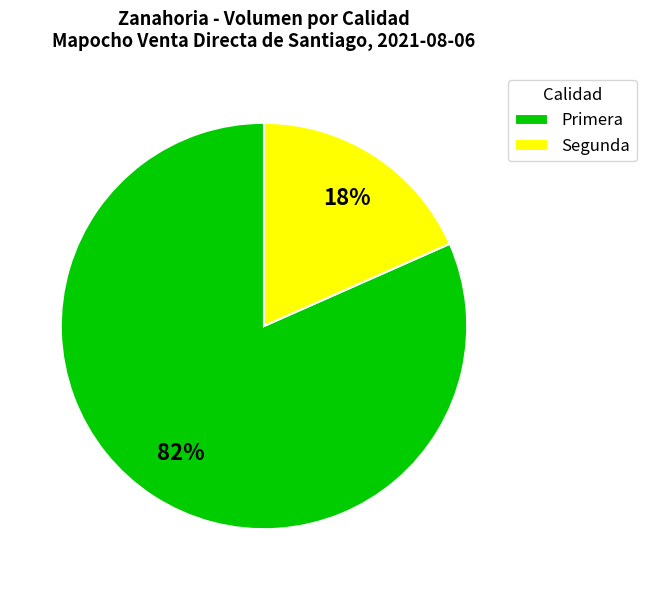

True or false: Segunda accounts for 13% of the total.

False